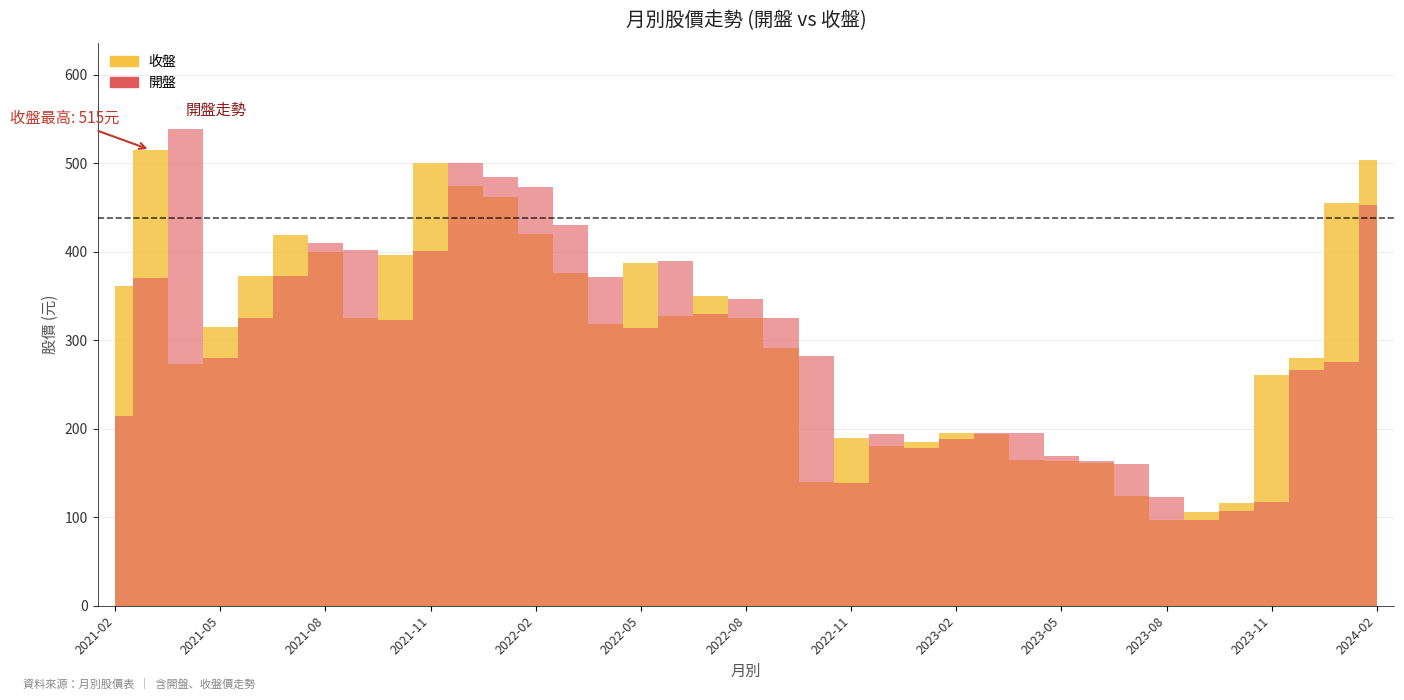

What position from the left is 2023-05?

10